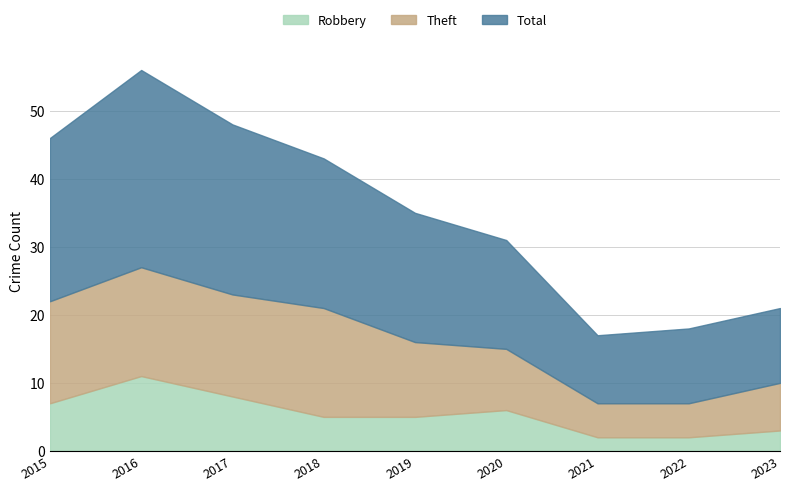

What is the difference between the Robbery values at 2015 and 2023?

4